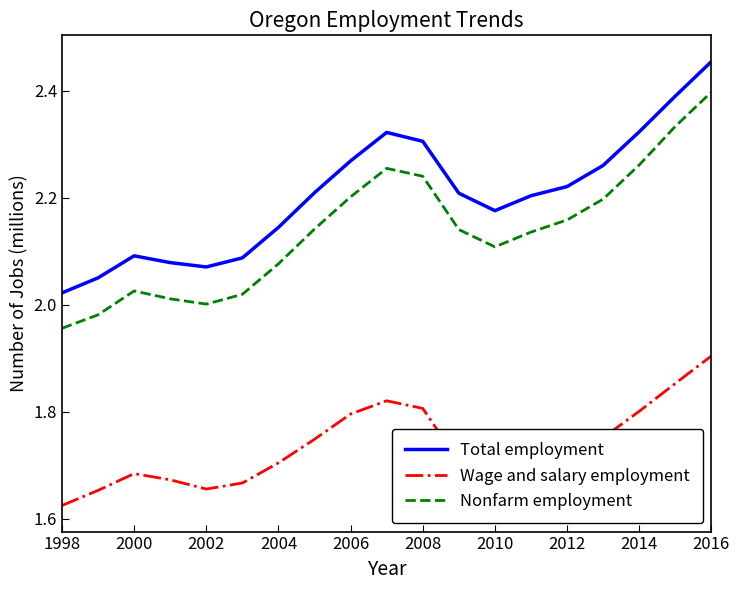

Which series has the largest total across all categories?

Total employment